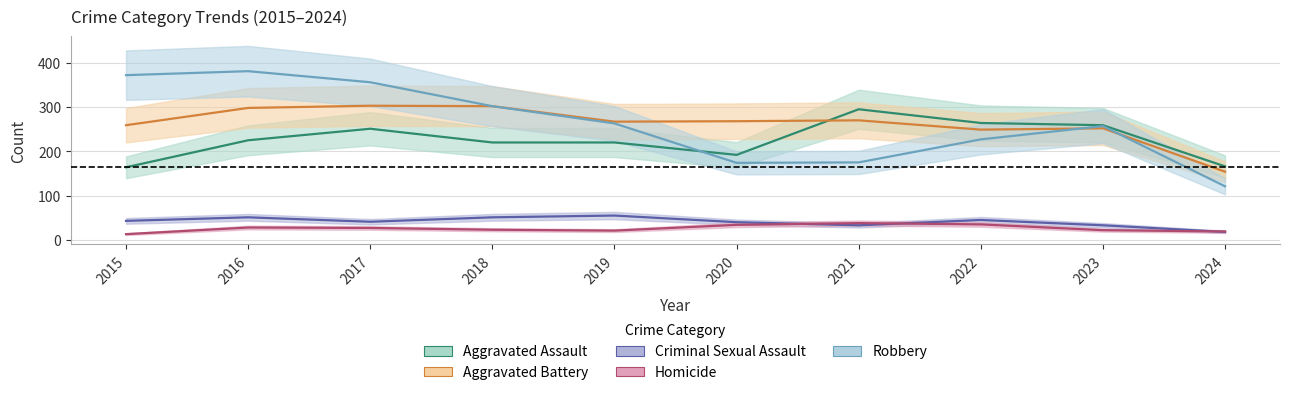

Which series has the largest total across all categories?

Robbery